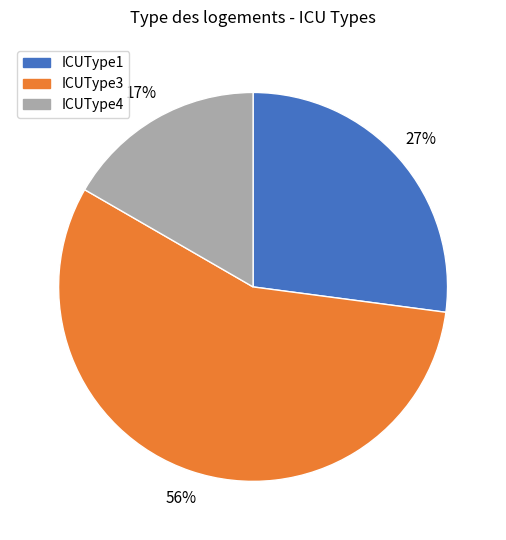

To the nearest percent, what is the average slice percentage?

33%